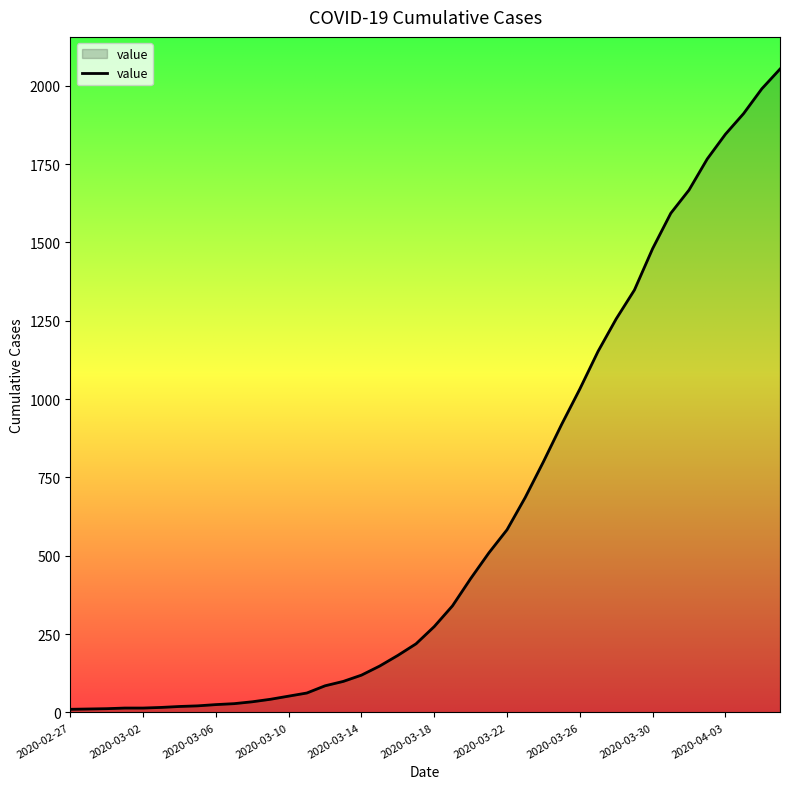

What is the greatest value displayed?

2053